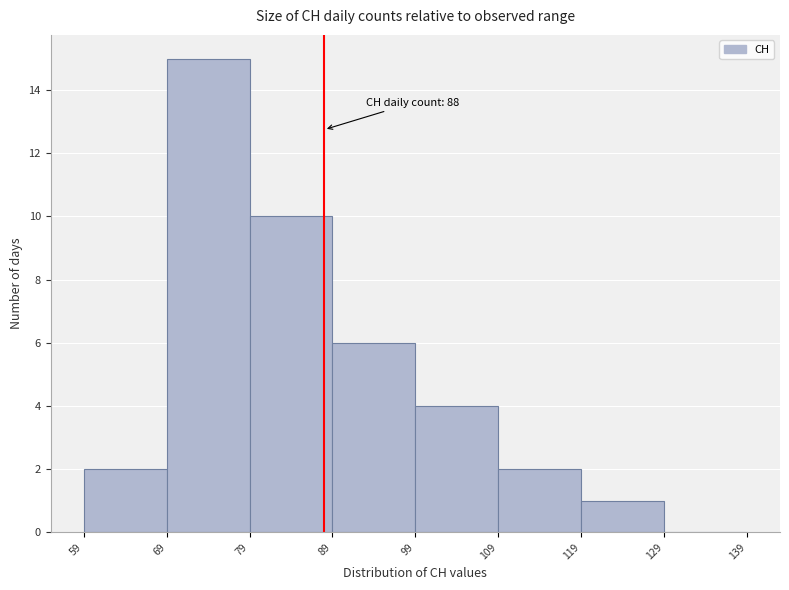

Which range on the x-axis has the tallest bar?

69 to 79